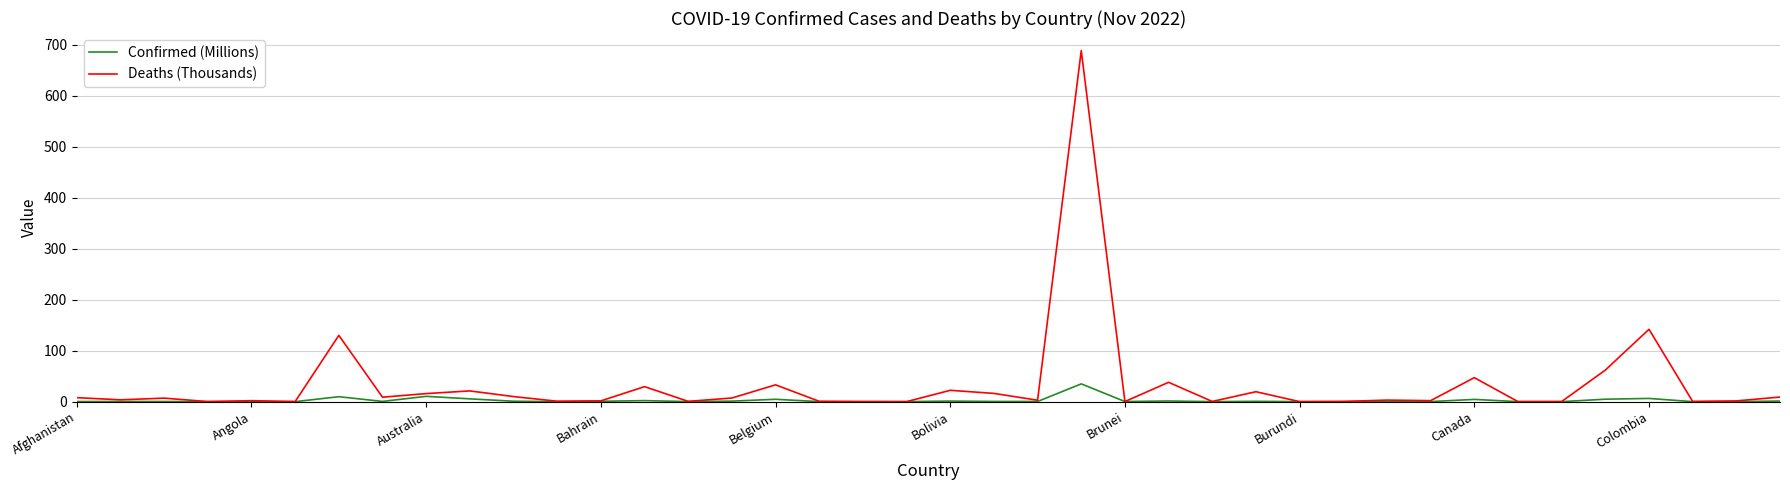

What is the maximum value shown in the chart?

688.4